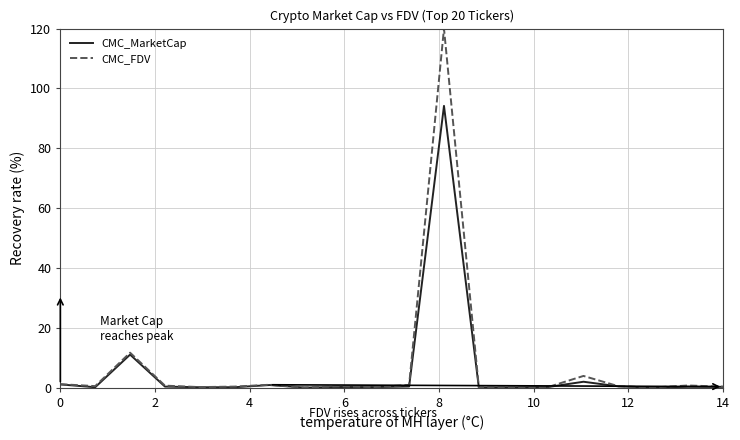

Does the chart have visible grid lines?

Yes